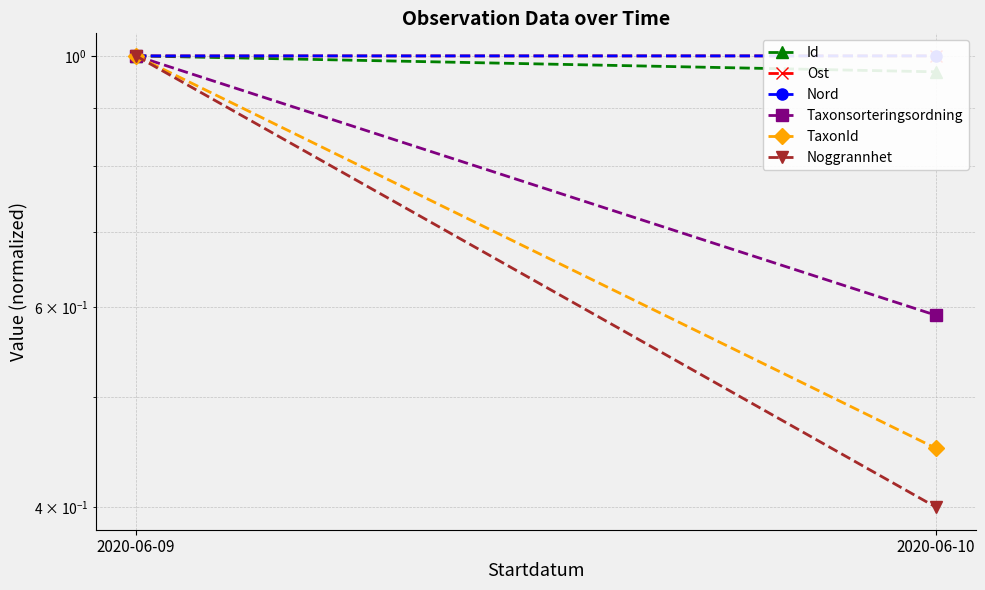

The Noggrannhet series shows 1.0 at 2020-06-09. True or false?

True